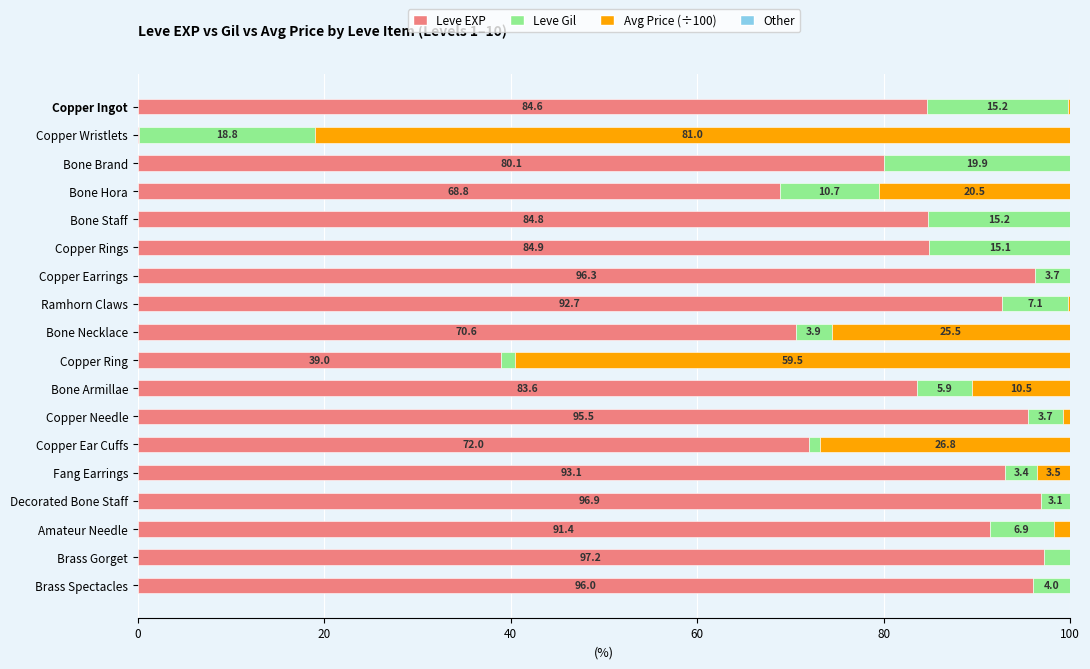

At which label does Leve EXP reach its peak?

Brass Gorget